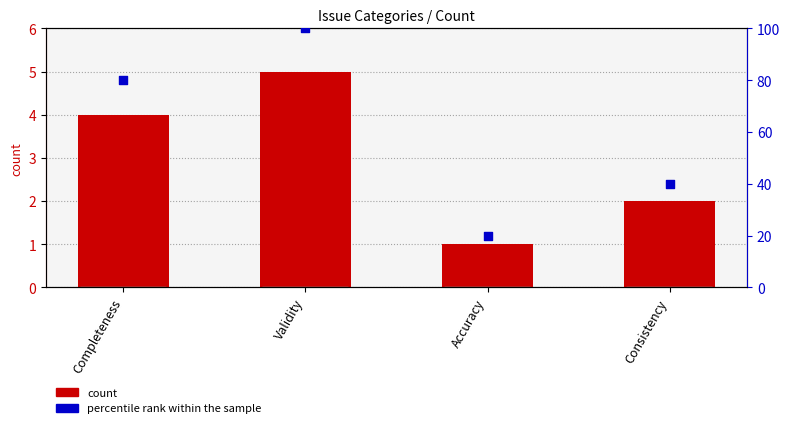

What are all the series names shown in the legend?

count, percentile rank within the sample